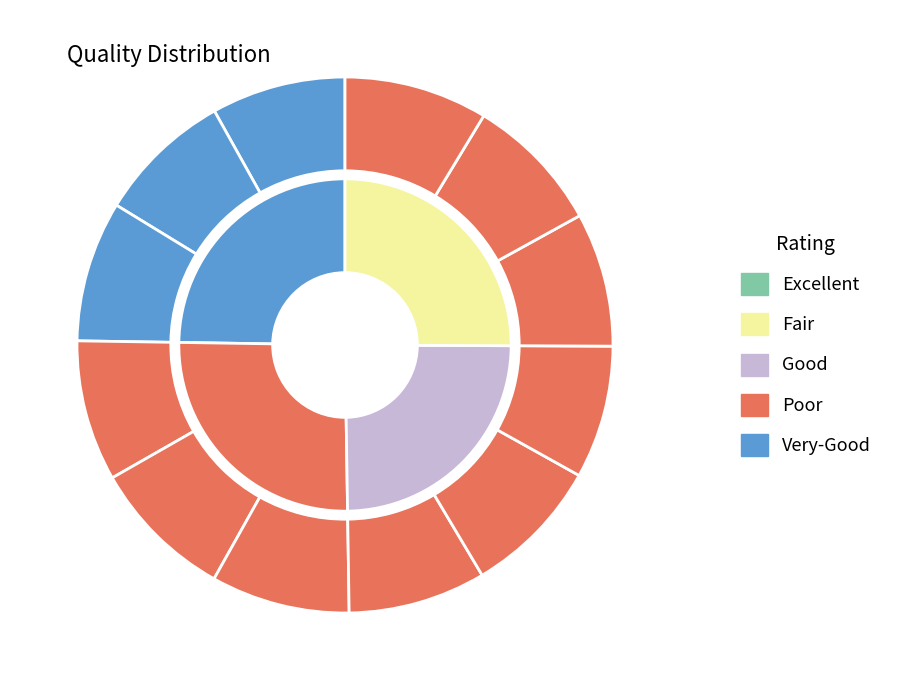

Does any single category account for the majority?

No